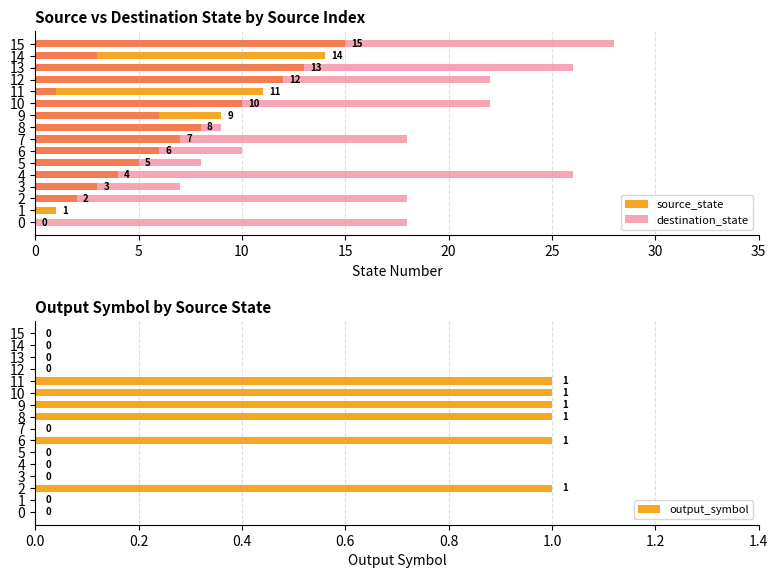

Count the output_symbol values in the range 0 to 1.

16